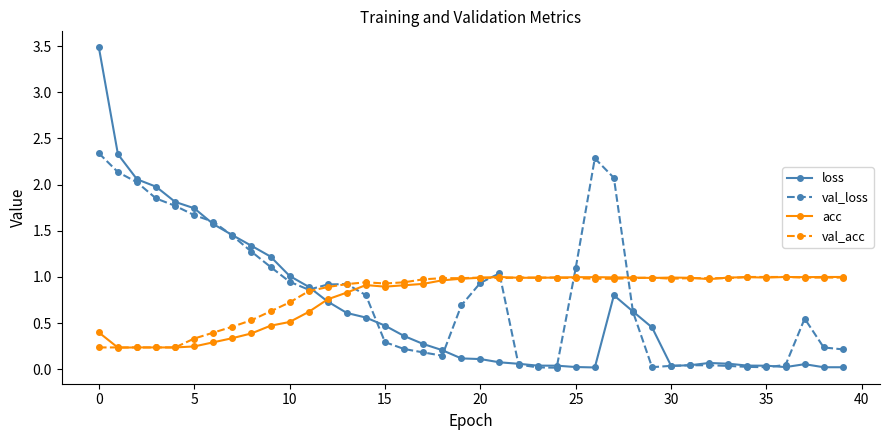

True or false: val_loss has more than 0 interior local peaks.

True